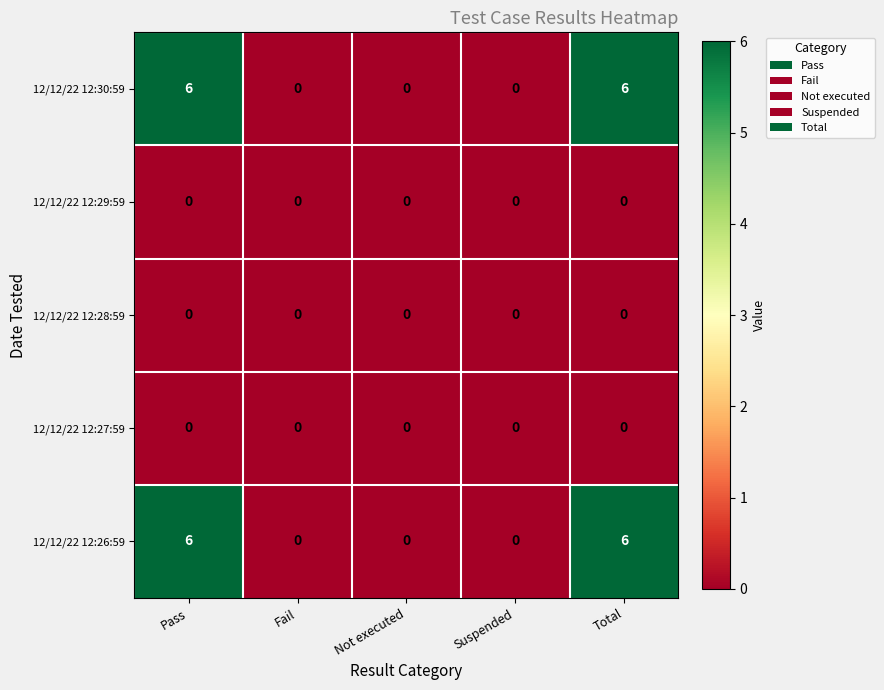

The value of 12/12/22 12:26:59 at Total is 10. True or false?

False